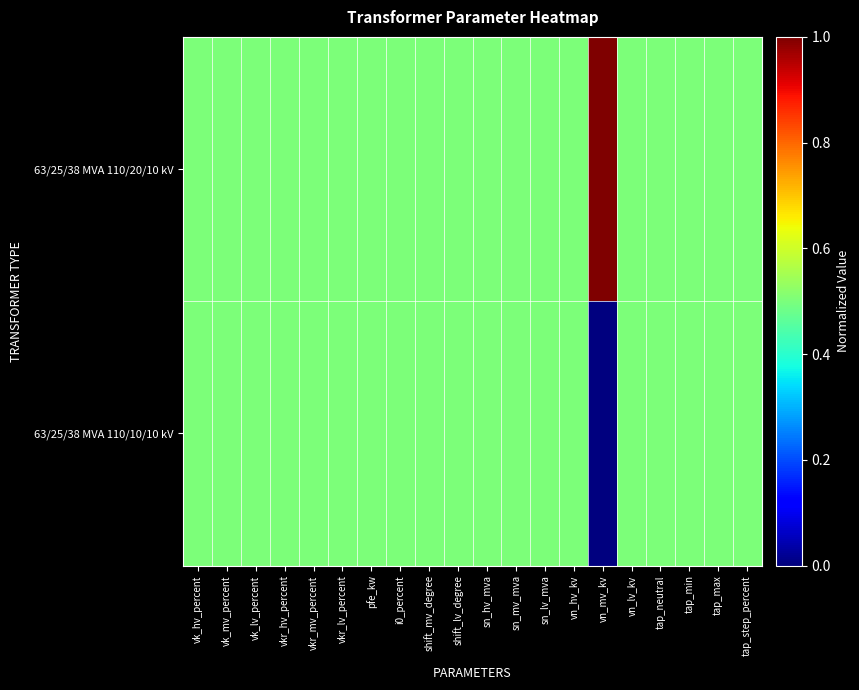

Rank the series by their maximum value, from highest to lowest.

63/25/38 MVA 110/20/10 kV, 63/25/38 MVA 110/10/10 kV